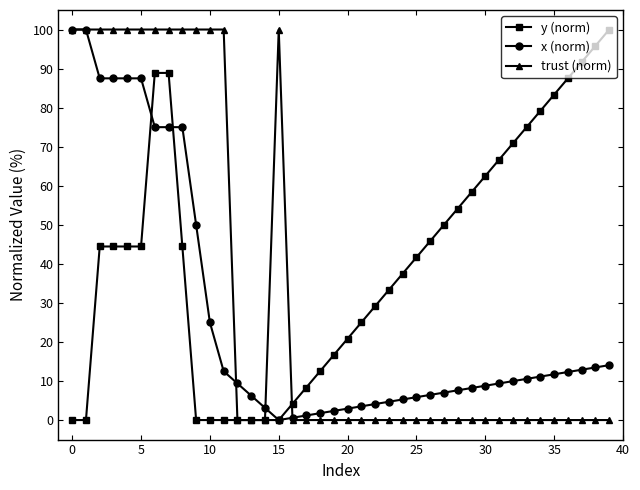

Which series has the largest total across all categories?

y (norm)